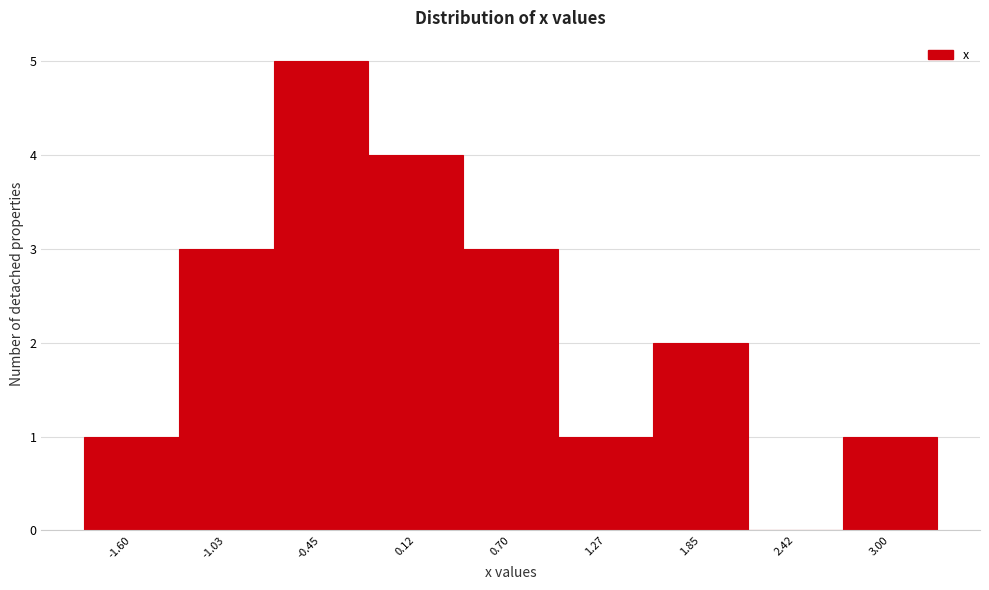

Reading left to right, list every bar in this chart as the range it spans on the x-axis followed by its height. Neither the bar edges nor the heights are printed on the chart, so give them approximately, as read against the axes.

-1.9 to -1.3: 1
-1.3 to -0.7: 3
-0.7 to -0.2: 5
-0.2 to 0.4: 4
0.4 to 1.0: 3
1.0 to 1.6: 1
1.6 to 2.1: 2
2.1 to 2.7: 0
2.7 to 3.3: 1